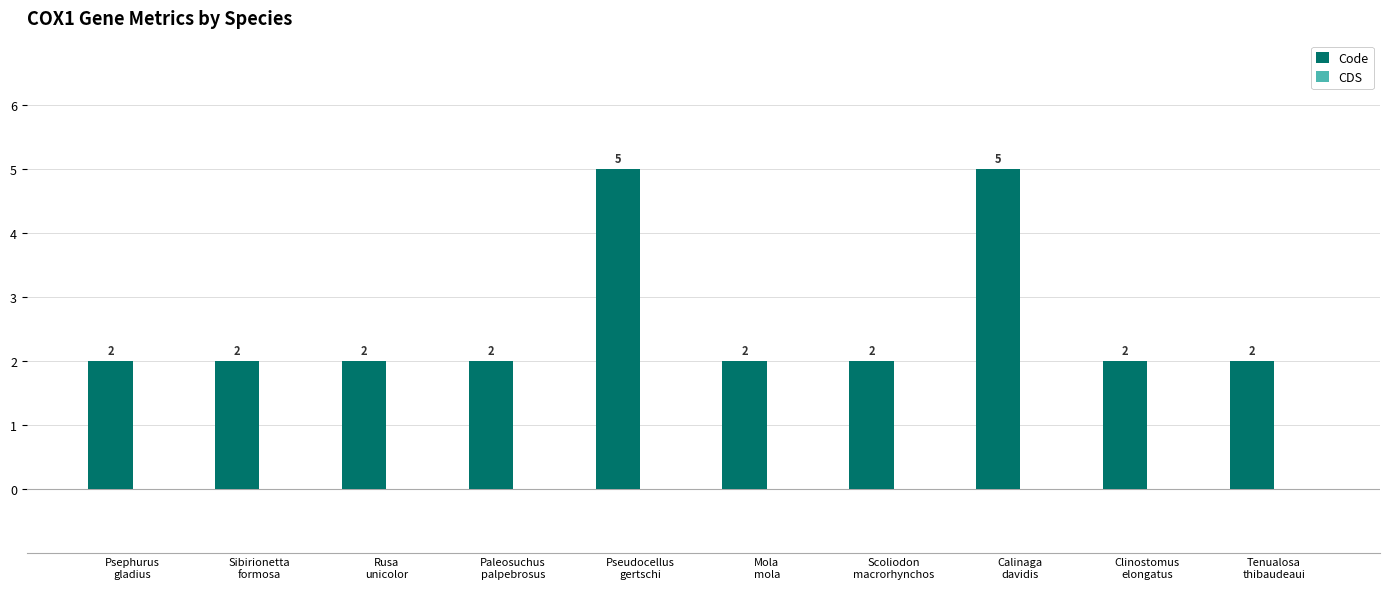

Reading left to right, extract all data points from this chart.

2	2	2	2	5	2	2	5	2	2